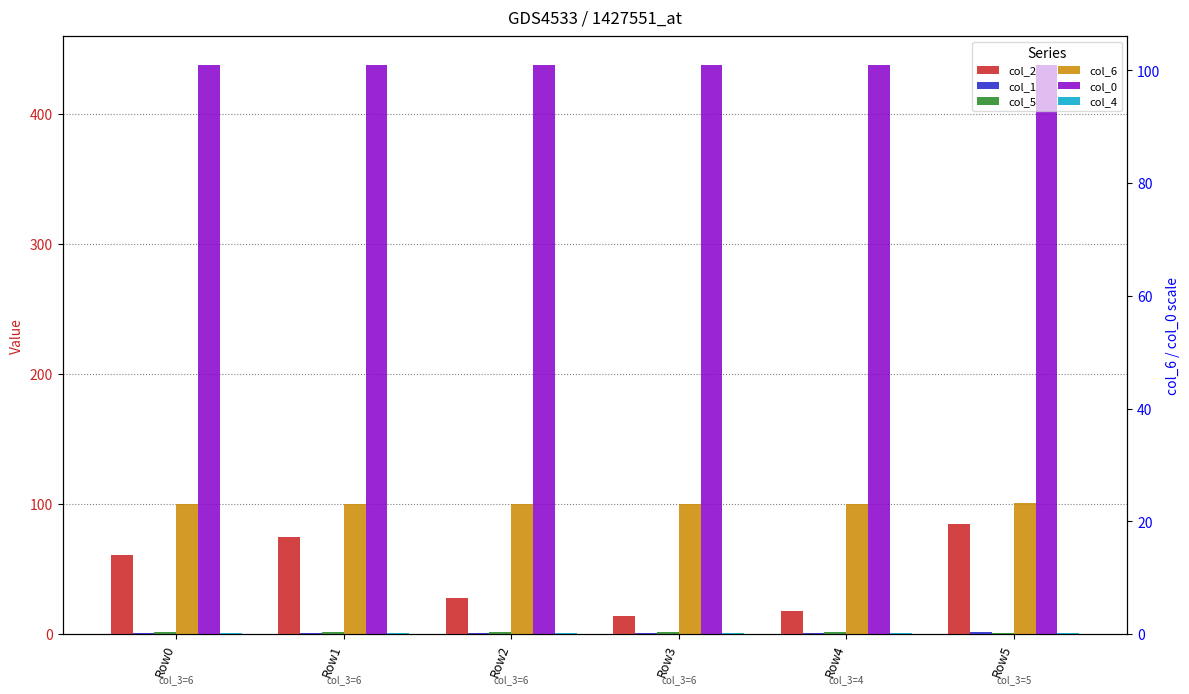

Is it true that col_0 equals 438 at Row3?

True